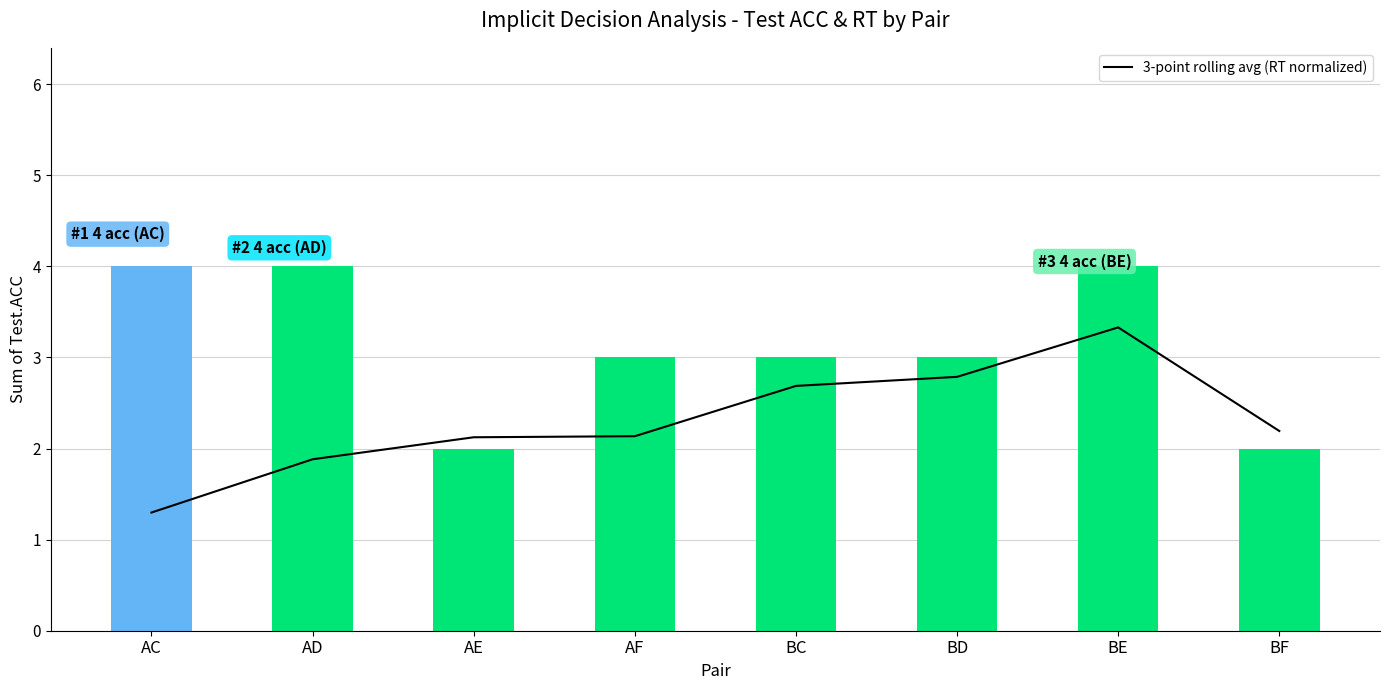

What is the difference between the maximum and minimum values in the Sum of Test.ACC series?

2.0